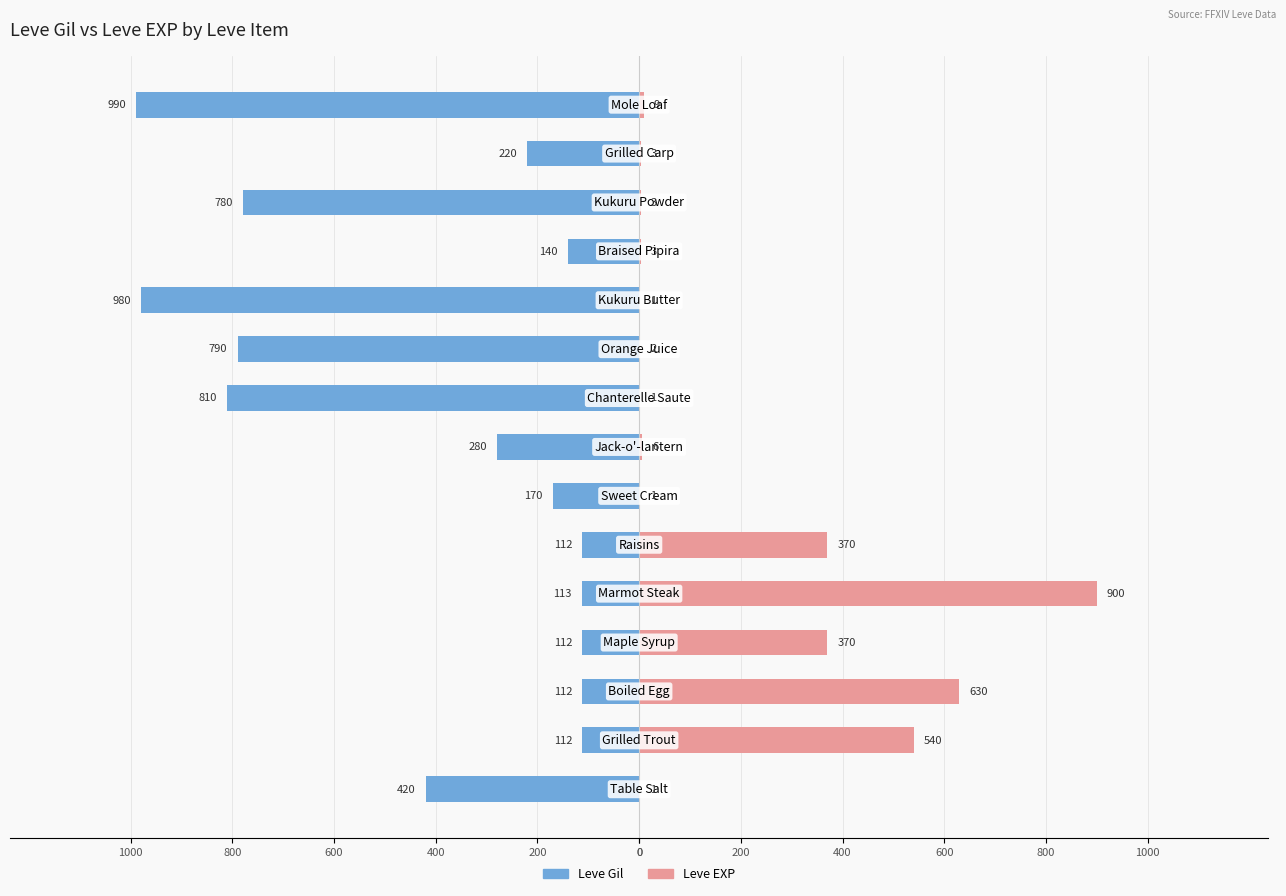

What is the difference between the highest and lowest values at 800?

1013